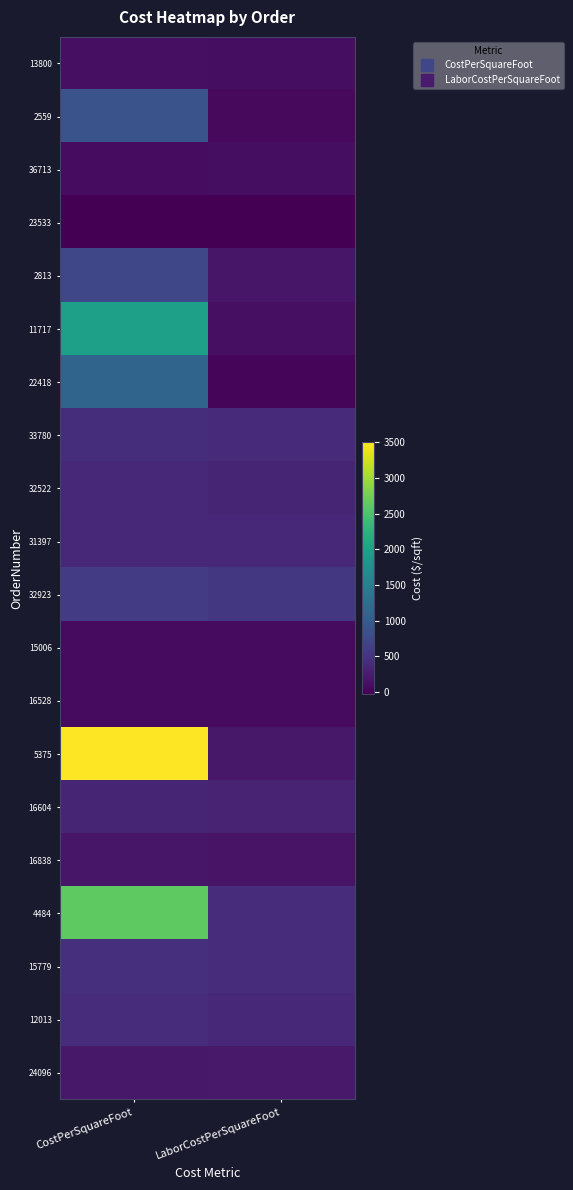

At how many categories does at least one series exceed 2550?

1